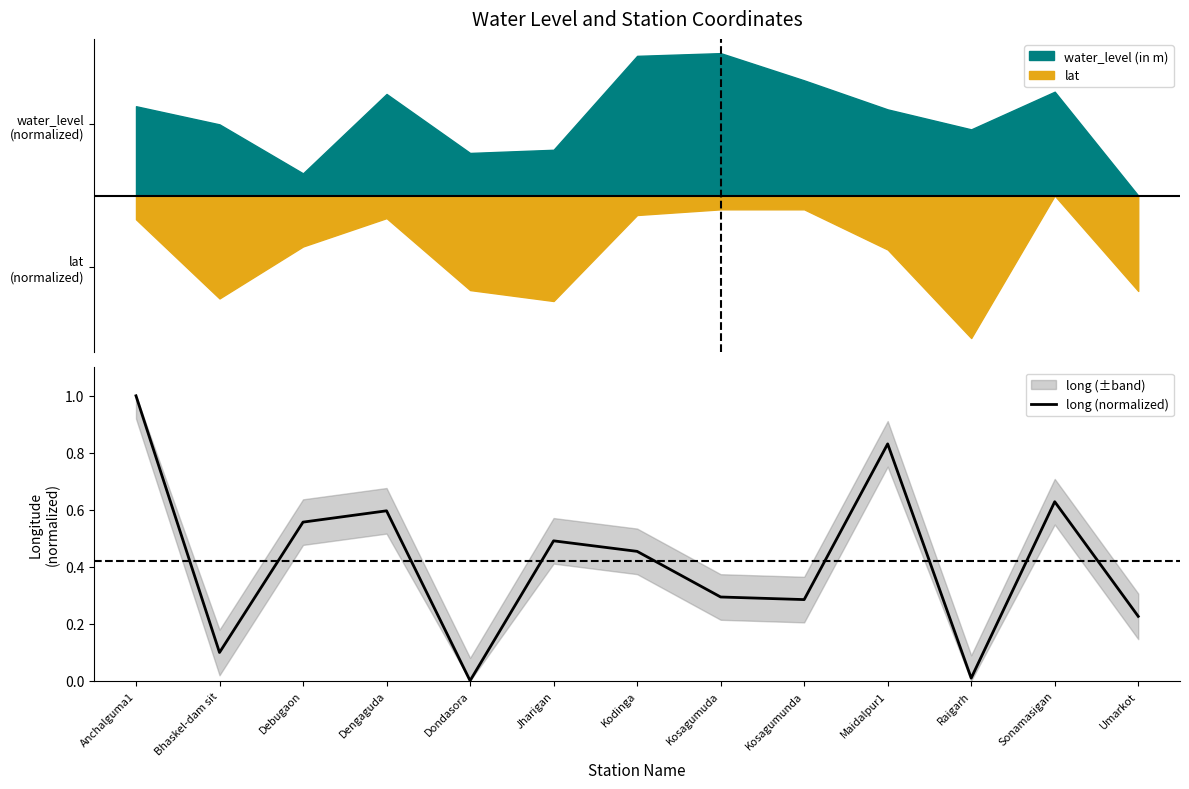

What is the difference between the maximum and minimum values?

1.0